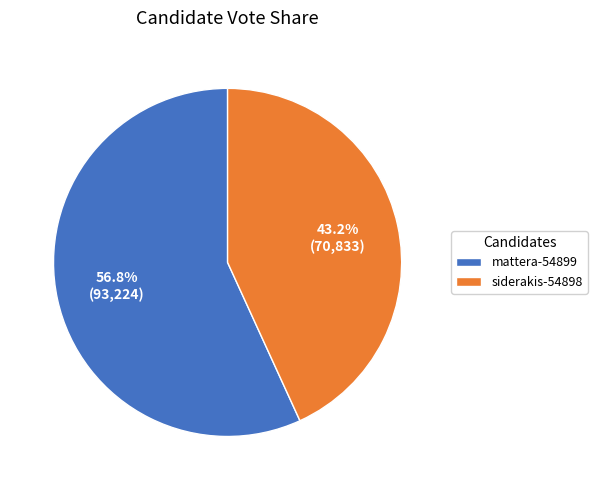

How many segments does this pie chart have?

2